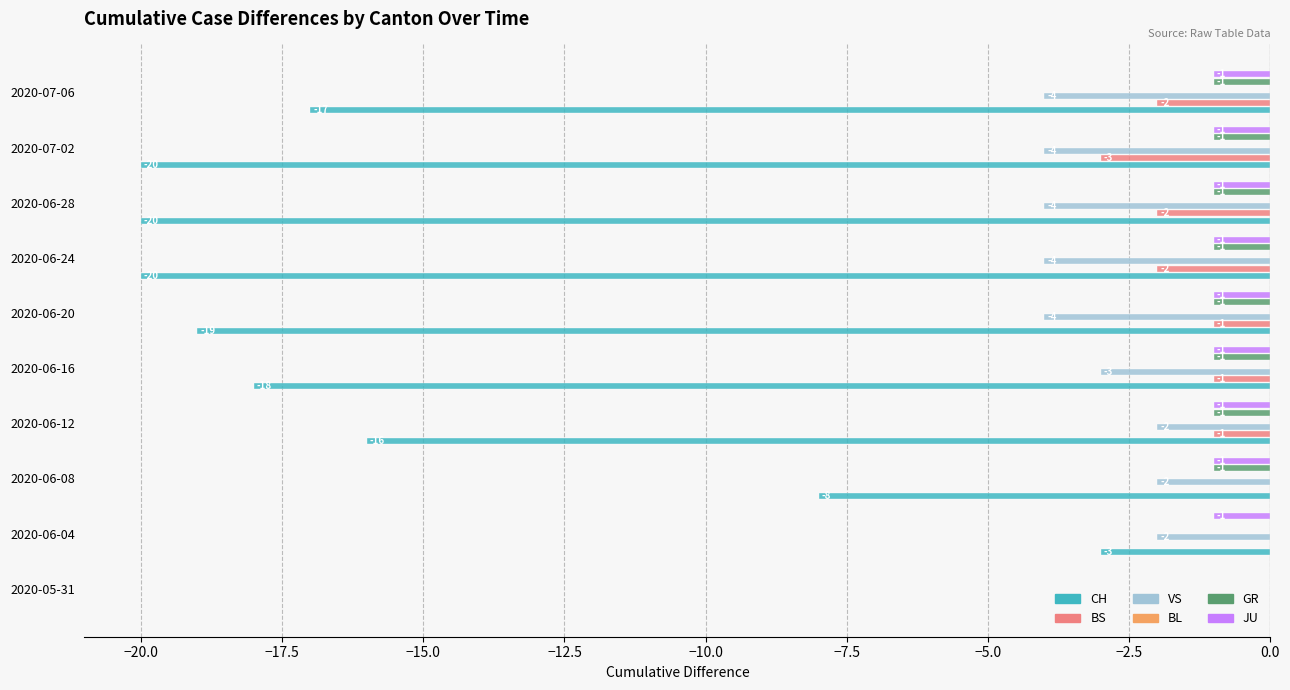

Is the value of BS at 0.0 greater than the value of BL at −10.0?

No